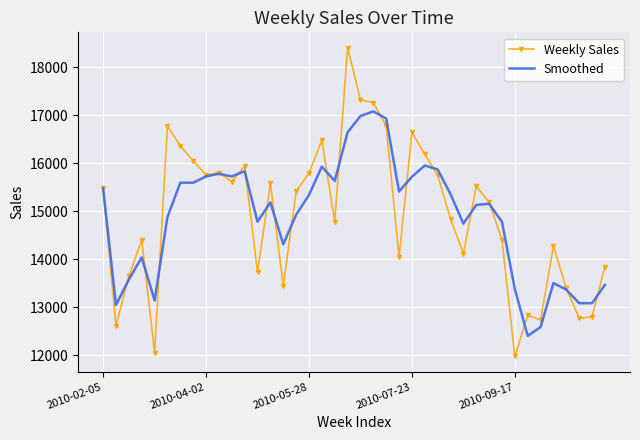

Which series has the largest range (max minus min)?

Weekly Sales